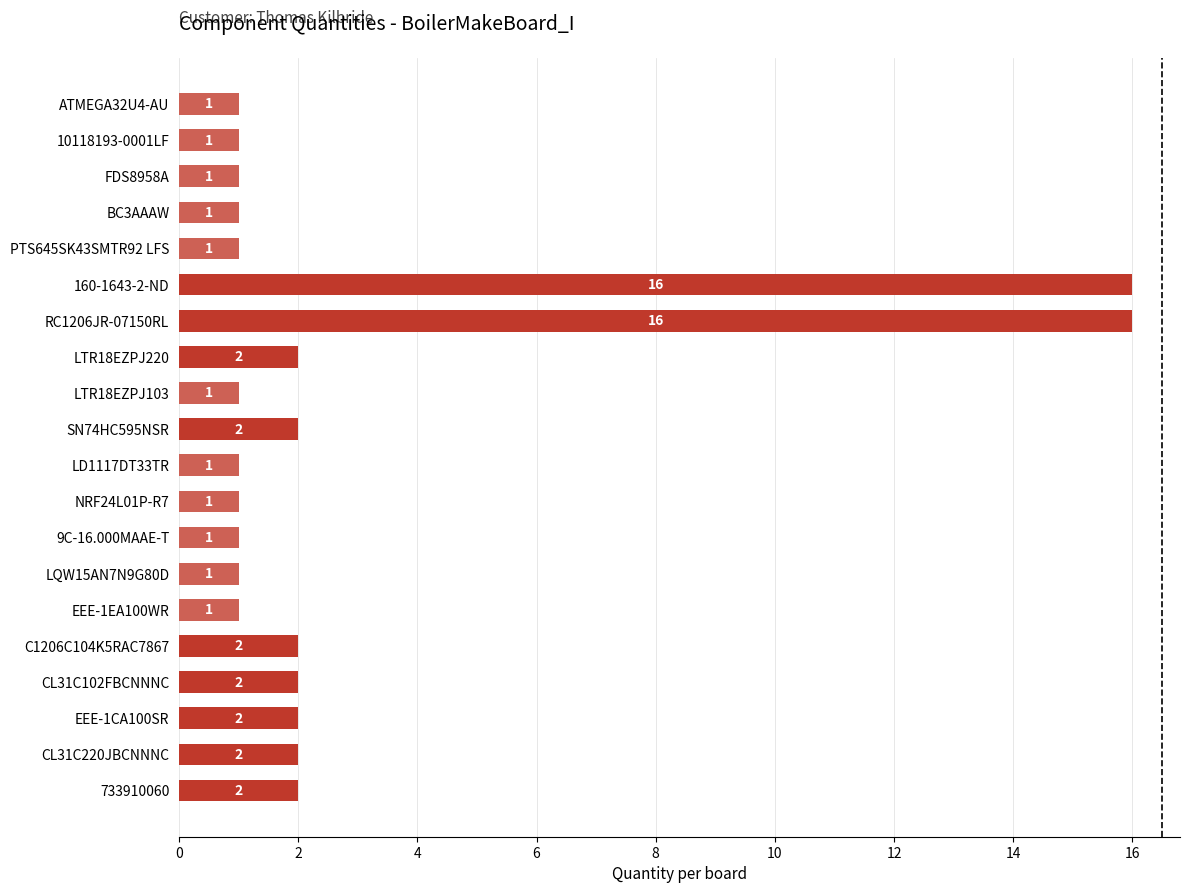

What is the label of the 17th bar from the top?

CL31C102FBCNNNC